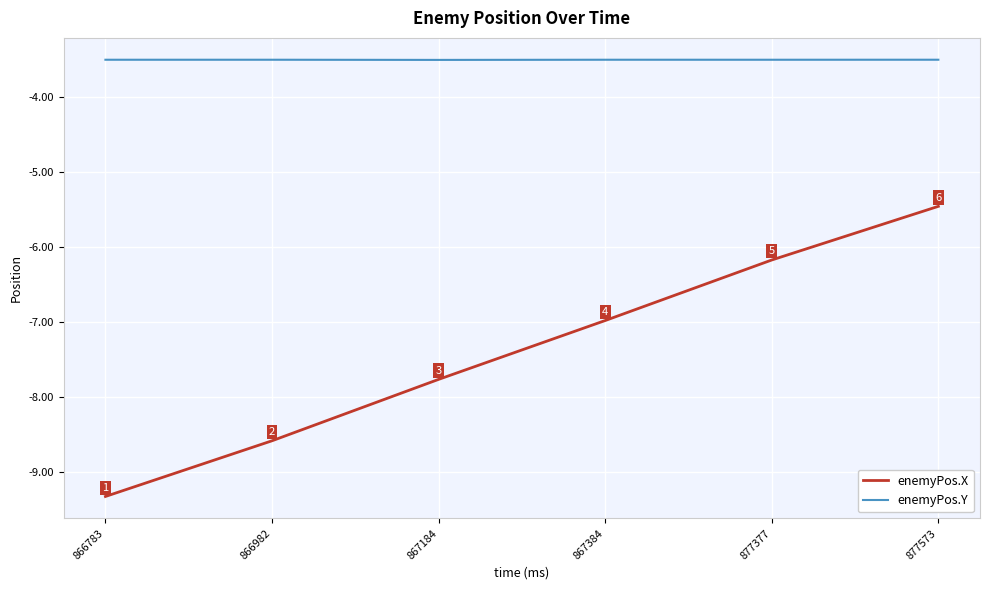

True or false: enemyPos.Y and enemyPos.X cross at least once.

False